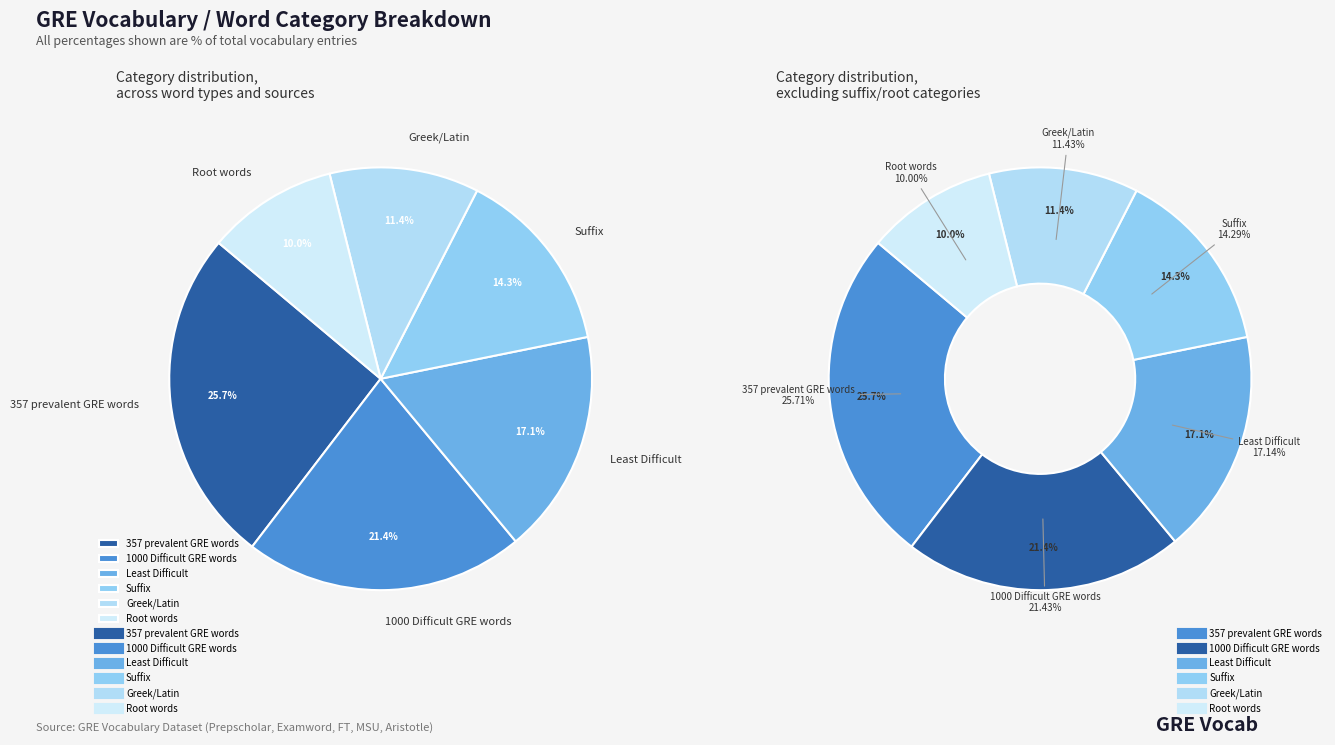

Approximately how many times larger is the value at 1000 Difficult GRE words compared to Least Difficult?

1.2